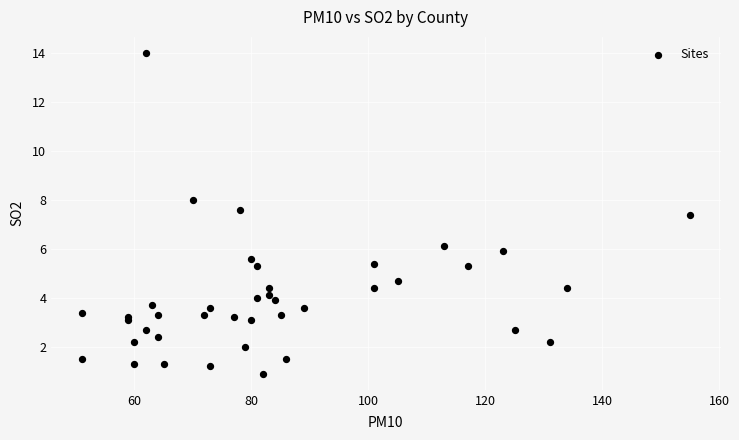

What Y value in the scatter plot is closest to 7?

7.4